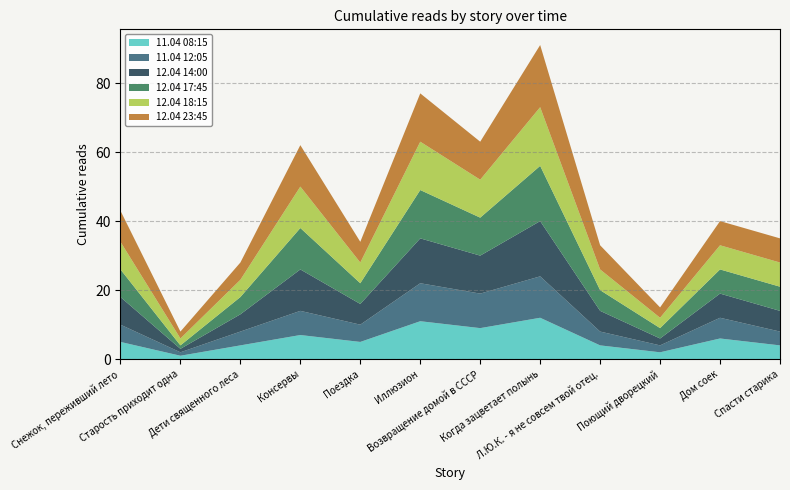

Reading left to right, transcribe all the data shown in this chart.

11.04 08:15: Снежок, переживший лето=5	Старость приходит одна=1	Дети священного леса=4	Консервы=7	Поездка=5	Иллюзион=11	Возвращение домой в СССР=9	Когда зацветает полынь=12	Л.Ю.К. - я не совсем твой отец.=4	Поющий дворецкий=2	Дом соек=6	Спасти старика=4
11.04 12:05: Снежок, переживший лето=5	Старость приходит одна=1	Дети священного леса=4	Консервы=7	Поездка=5	Иллюзион=11	Возвращение домой в СССР=10	Когда зацветает полынь=12	Л.Ю.К. - я не совсем твой отец.=4	Поющий дворецкий=2	Дом соек=6	Спасти старика=4
12.04 14:00: Снежок, переживший лето=8	Старость приходит одна=1	Дети священного леса=5	Консервы=12	Поездка=6	Иллюзион=13	Возвращение домой в СССР=11	Когда зацветает полынь=16	Л.Ю.К. - я не совсем твой отец.=6	Поющий дворецкий=2	Дом соек=7	Спасти старика=6
12.04 17:45: Снежок, переживший лето=8	Старость приходит одна=1	Дети священного леса=5	Консервы=12	Поездка=6	Иллюзион=14	Возвращение домой в СССР=11	Когда зацветает полынь=16	Л.Ю.К. - я не совсем твой отец.=6	Поющий дворецкий=3	Дом соек=7	Спасти старика=7
12.04 18:15: Снежок, переживший лето=8	Старость приходит одна=2	Дети священного леса=5	Консервы=12	Поездка=6	Иллюзион=14	Возвращение домой в СССР=11	Когда зацветает полынь=17	Л.Ю.К. - я не совсем твой отец.=6	Поющий дворецкий=3	Дом соек=7	Спасти старика=7
12.04 23:45: Снежок, переживший лето=9	Старость приходит одна=2	Дети священного леса=5	Консервы=12	Поездка=6	Иллюзион=14	Возвращение домой в СССР=11	Когда зацветает полынь=18	Л.Ю.К. - я не совсем твой отец.=7	Поющий дворецкий=3	Дом соек=7	Спасти старика=7